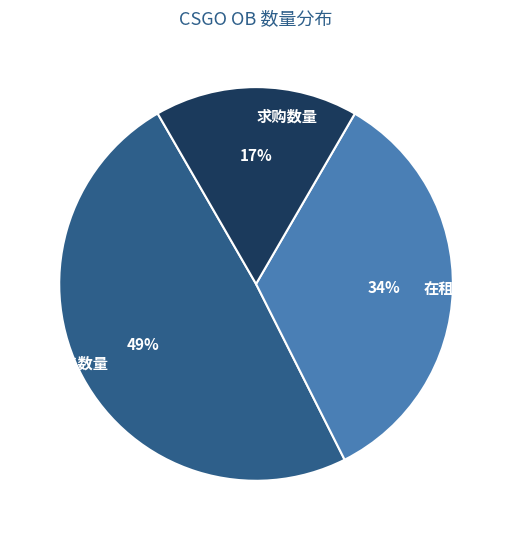

How many slices are in this pie chart?

3